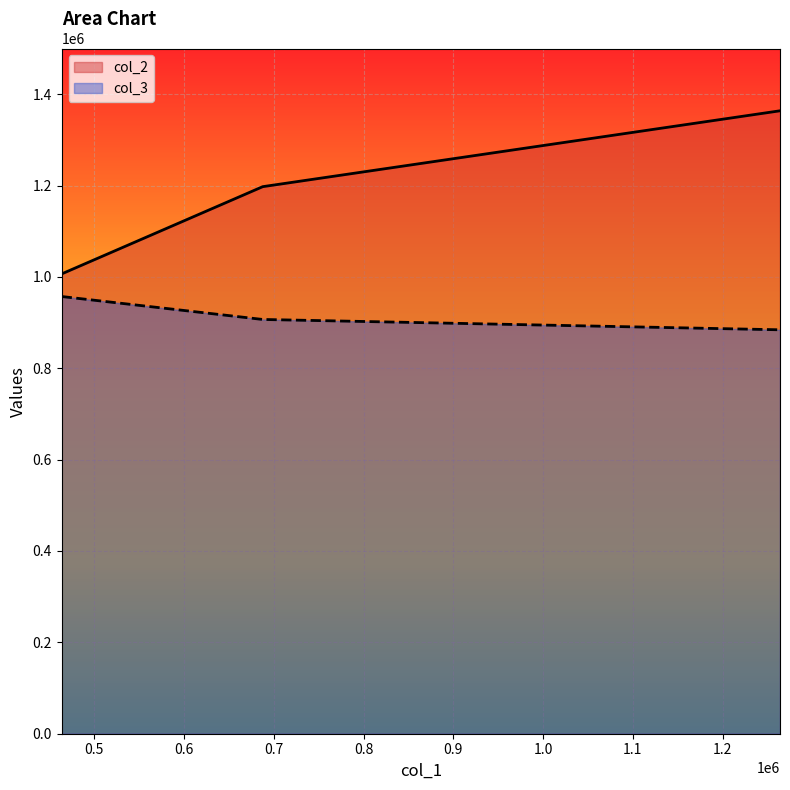

Which label corresponds to the smallest value in the chart?

1263863.227052544